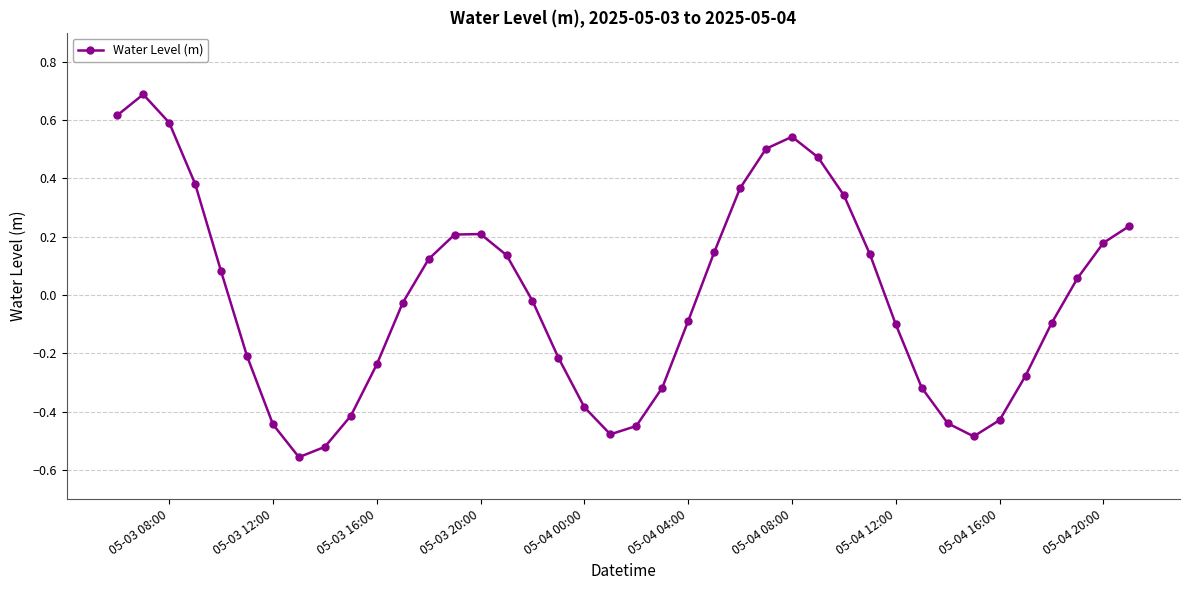

What is the maximum value shown in the chart?

0.7